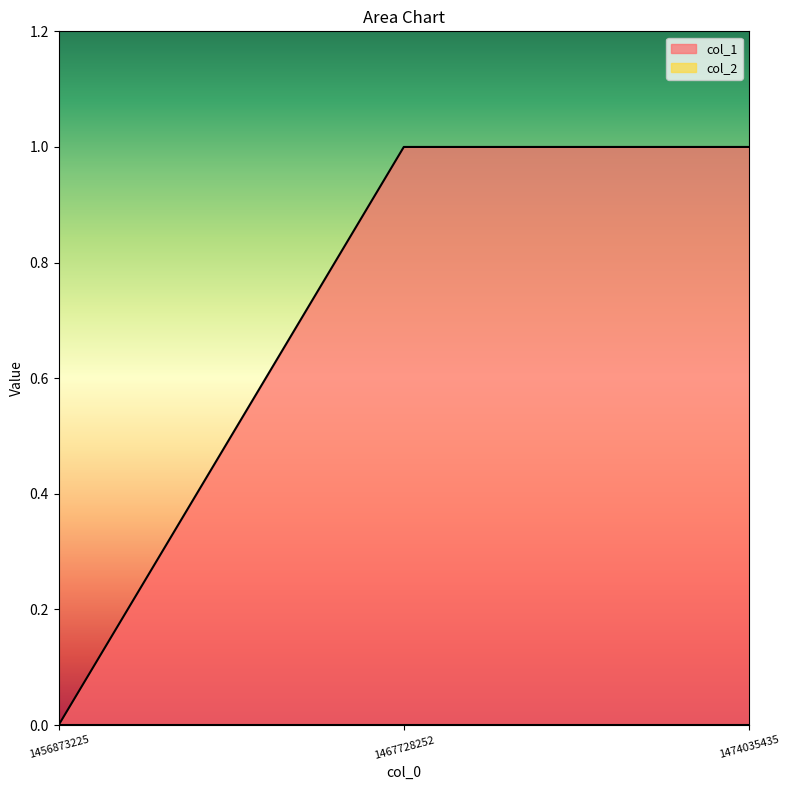

What is the difference between the values at 1456873225 and 1474035435?

1